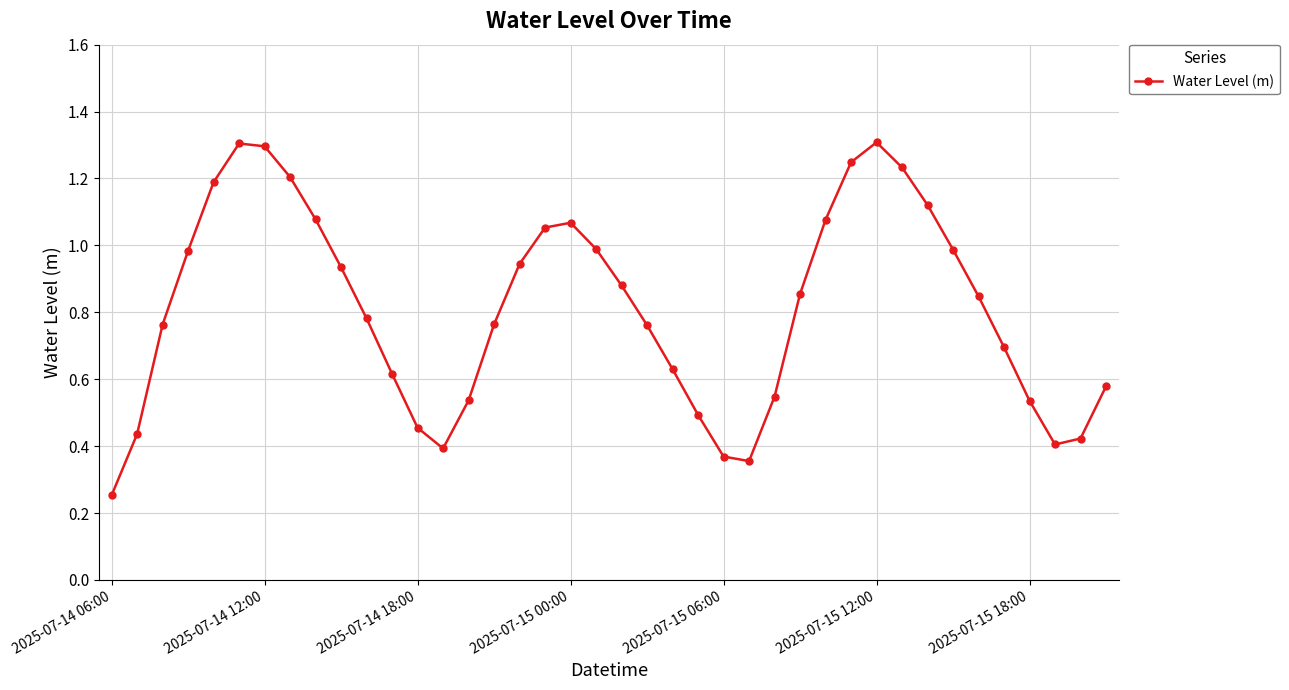

What is the sum of all values?

32.4